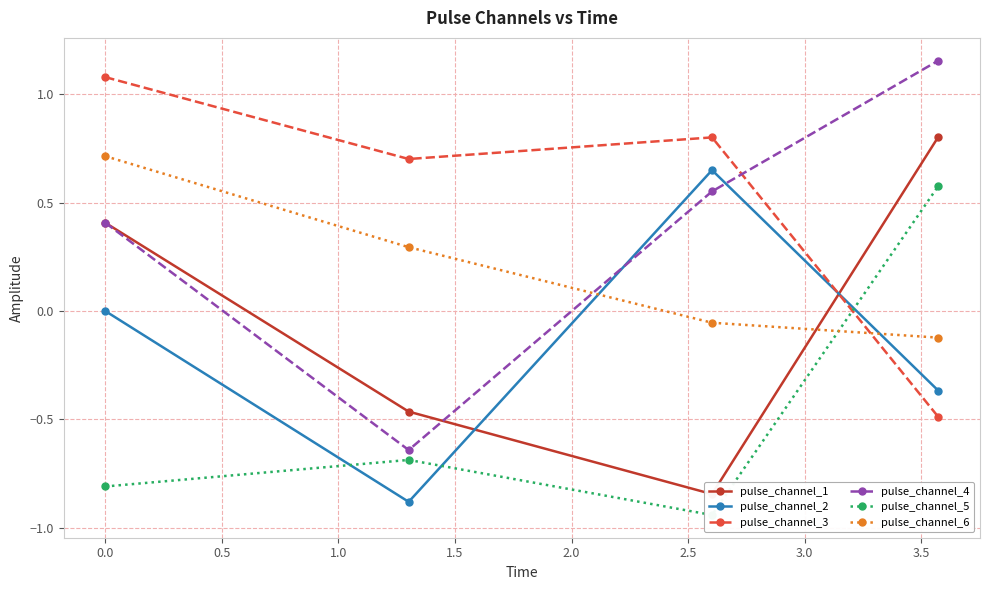

True or false: pulse_channel_4 and pulse_channel_2 cross at least once.

True